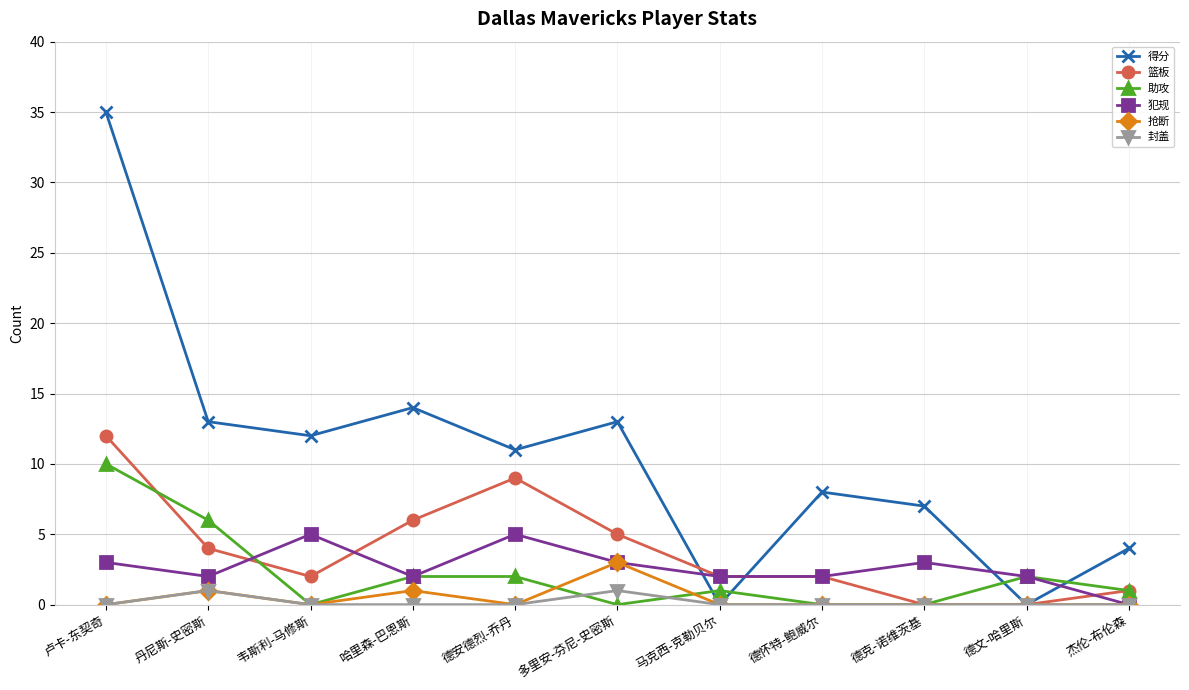

How many interior local valleys does the 得分 series have?

4